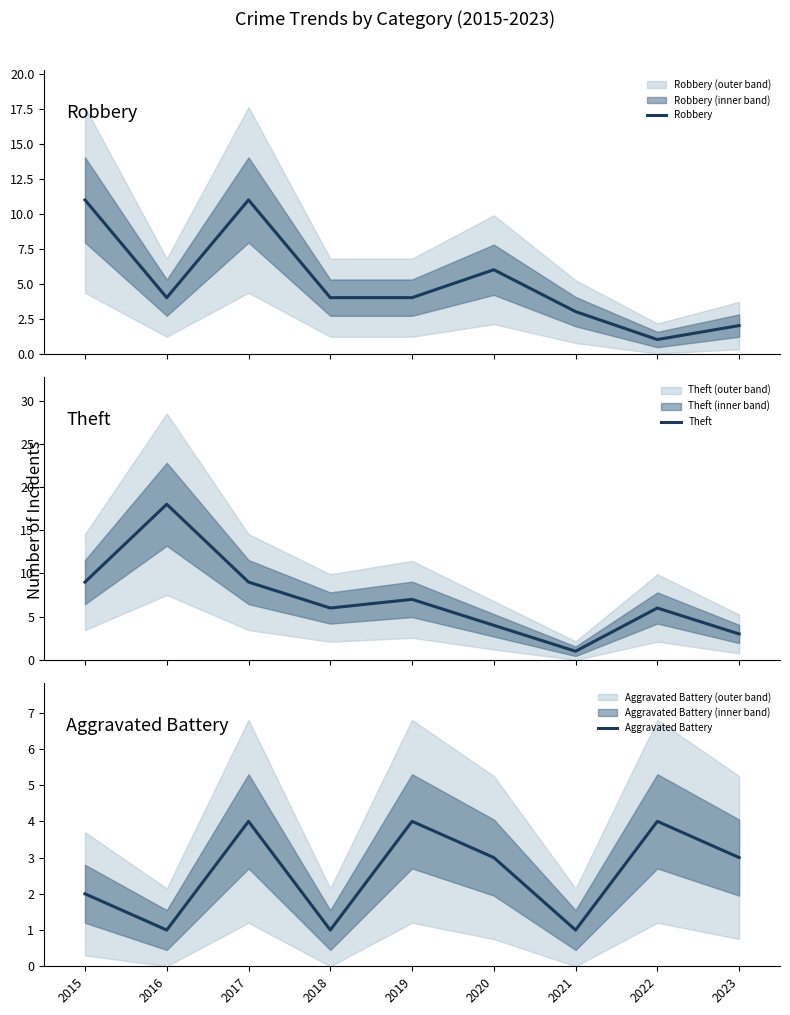

How many values in the Aggravated Battery series exceed 3?

3